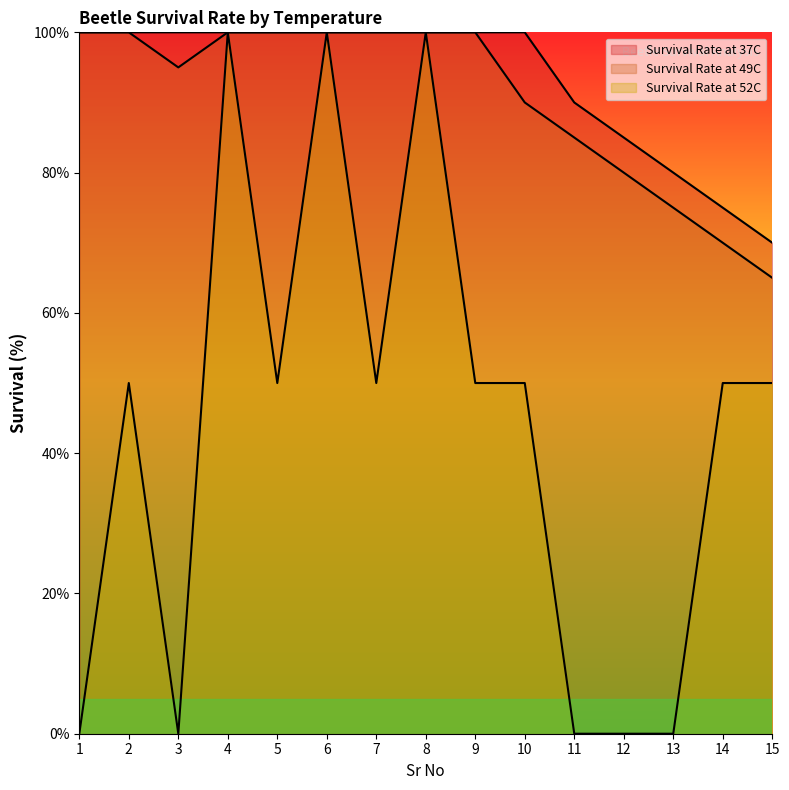

Which series has the widest spread of values?

Survival Rate at 52C